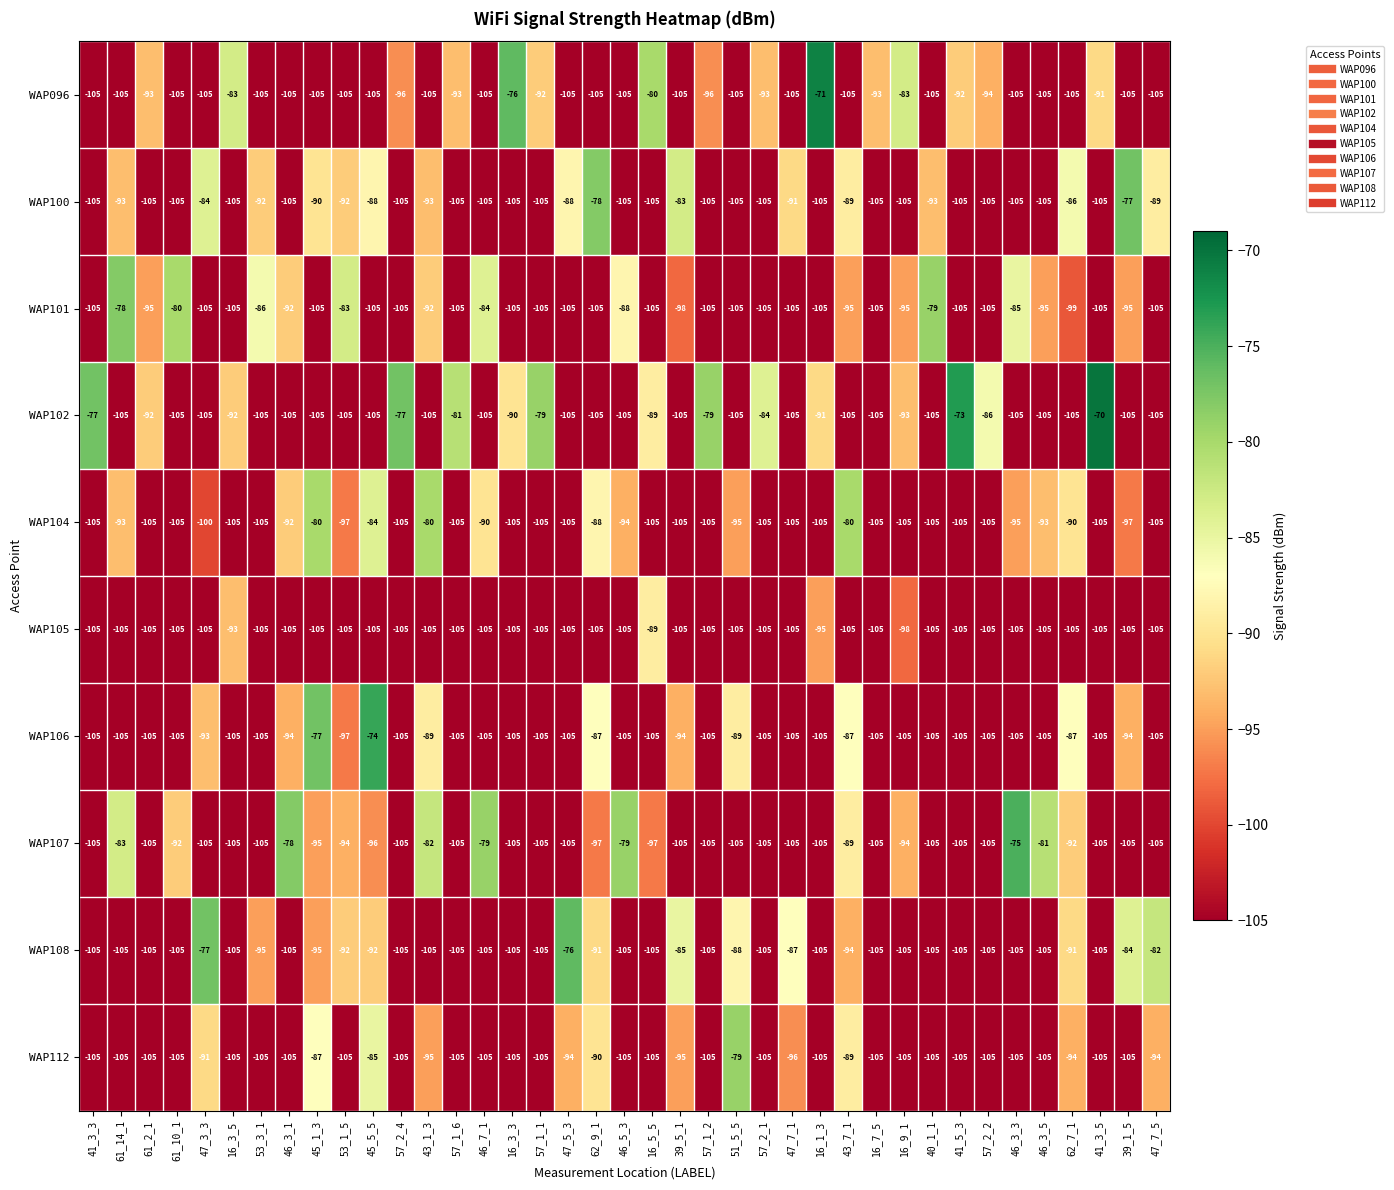

How many categories are shown in the chart?

39